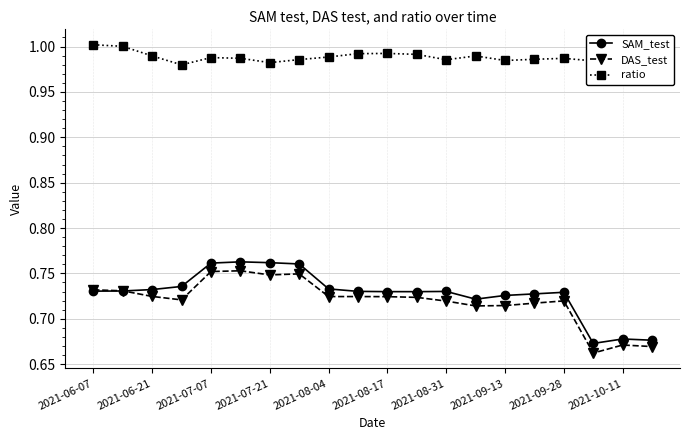

How many lines are shown in the chart?

3